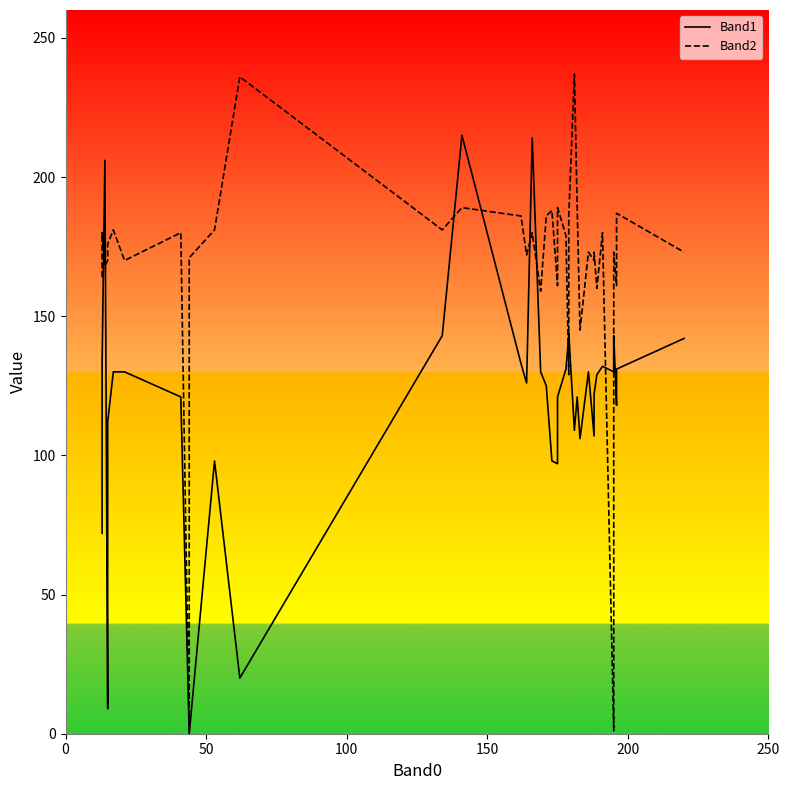

At how many categories does at least one series exceed 26?

39